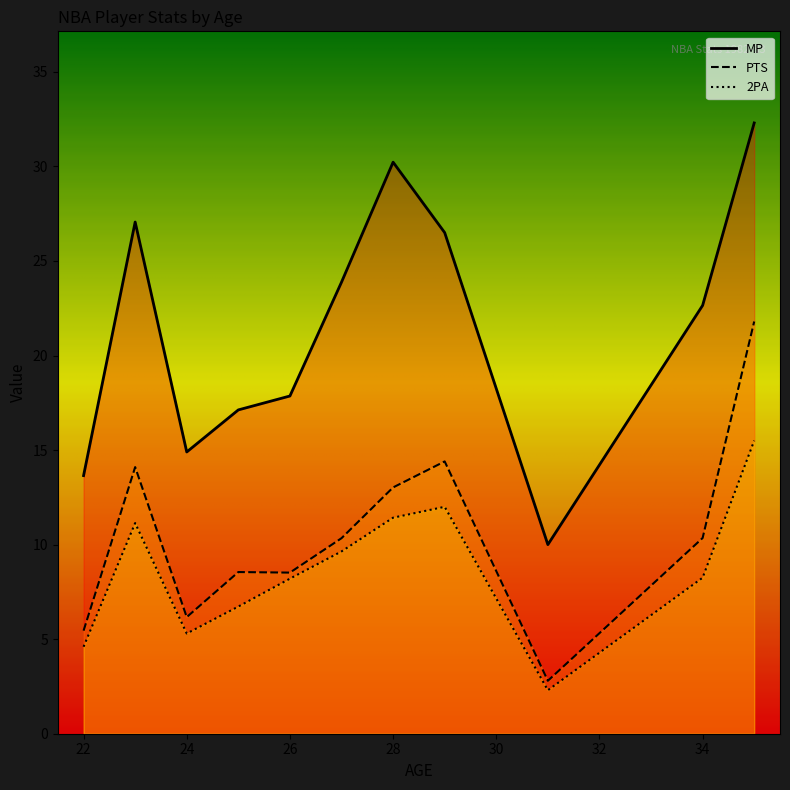

What is the lowest value of the PTS series?

2.8